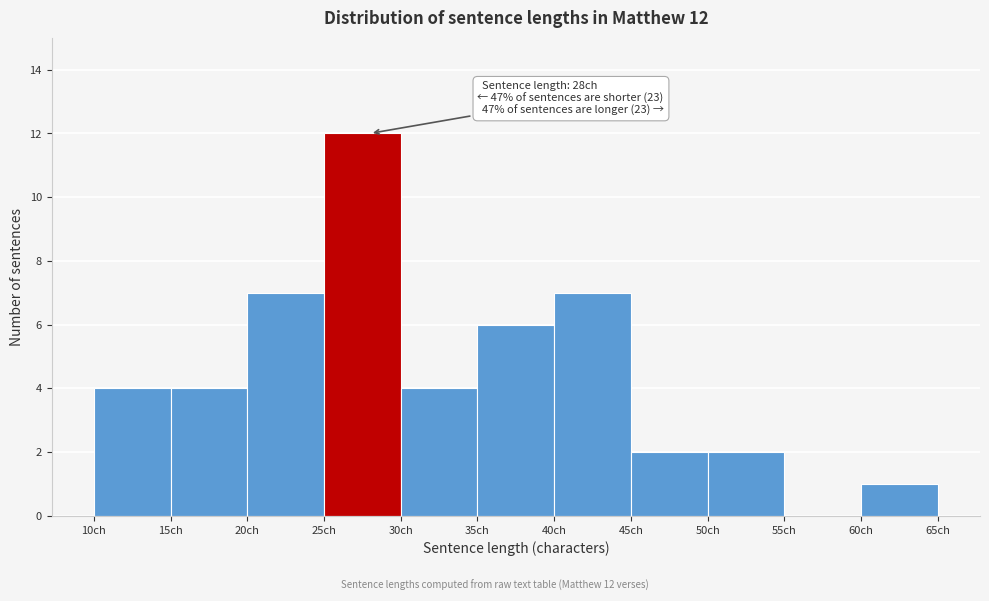

Which range on the x-axis has the tallest bar?

25 to 30